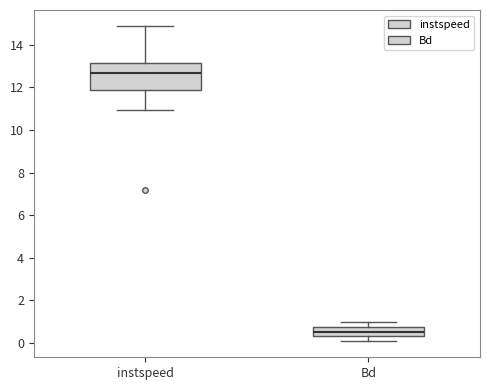

Which box is the tallest, from its lower edge to its upper edge?

instspeed